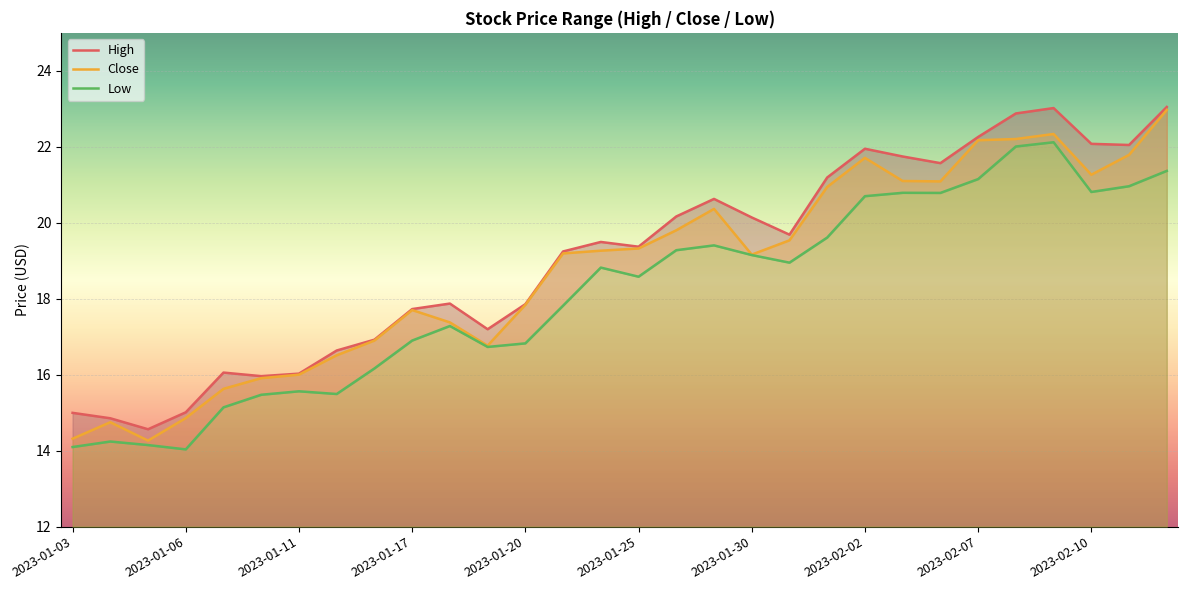

The value of High at 28 is 7.5. True or false?

False